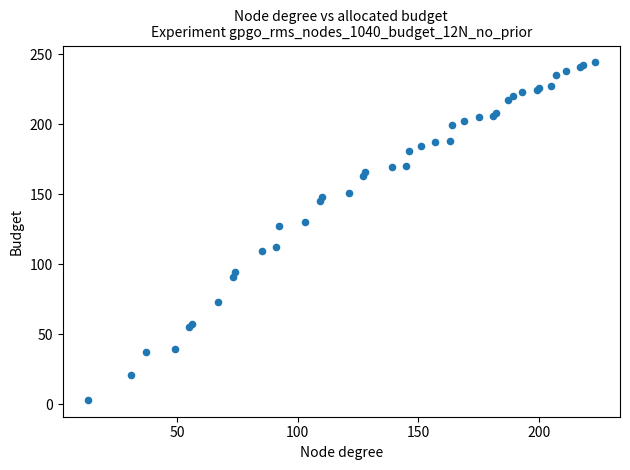

What Y value in the scatter plot is closest to 123?

127